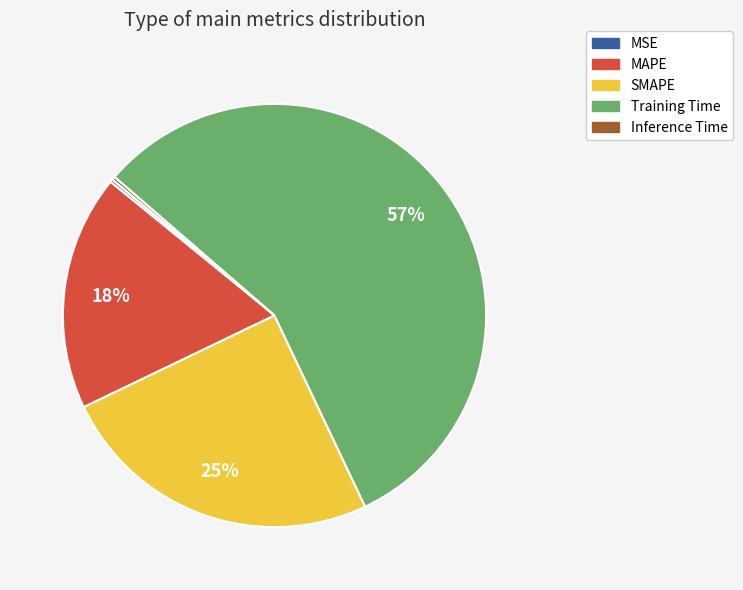

To the nearest percent, what is the combined percentage of MAPE and Training Time?

75%